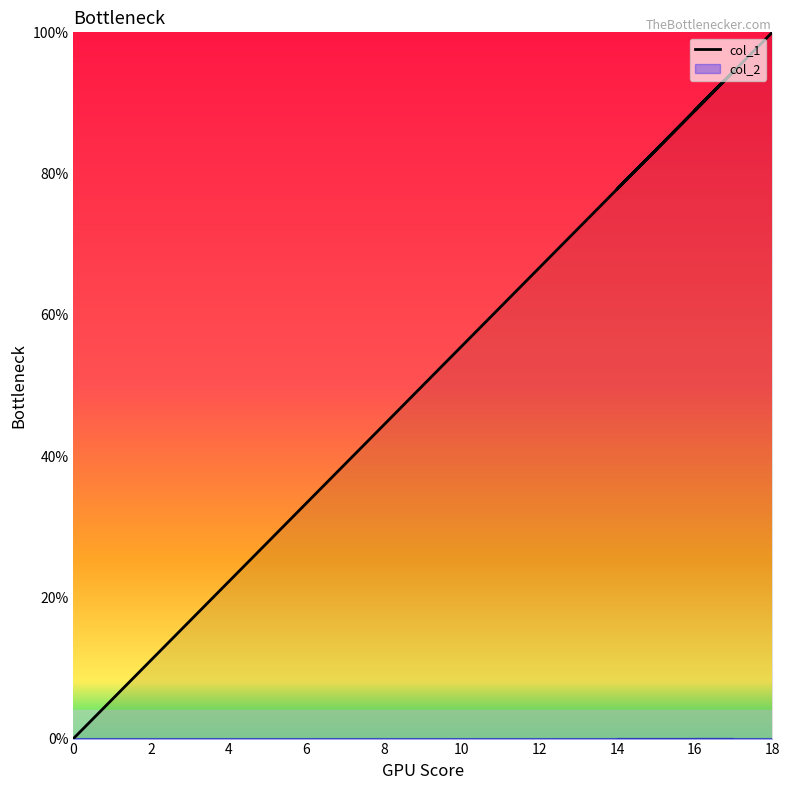

What is the approximate value at 17?

94.4